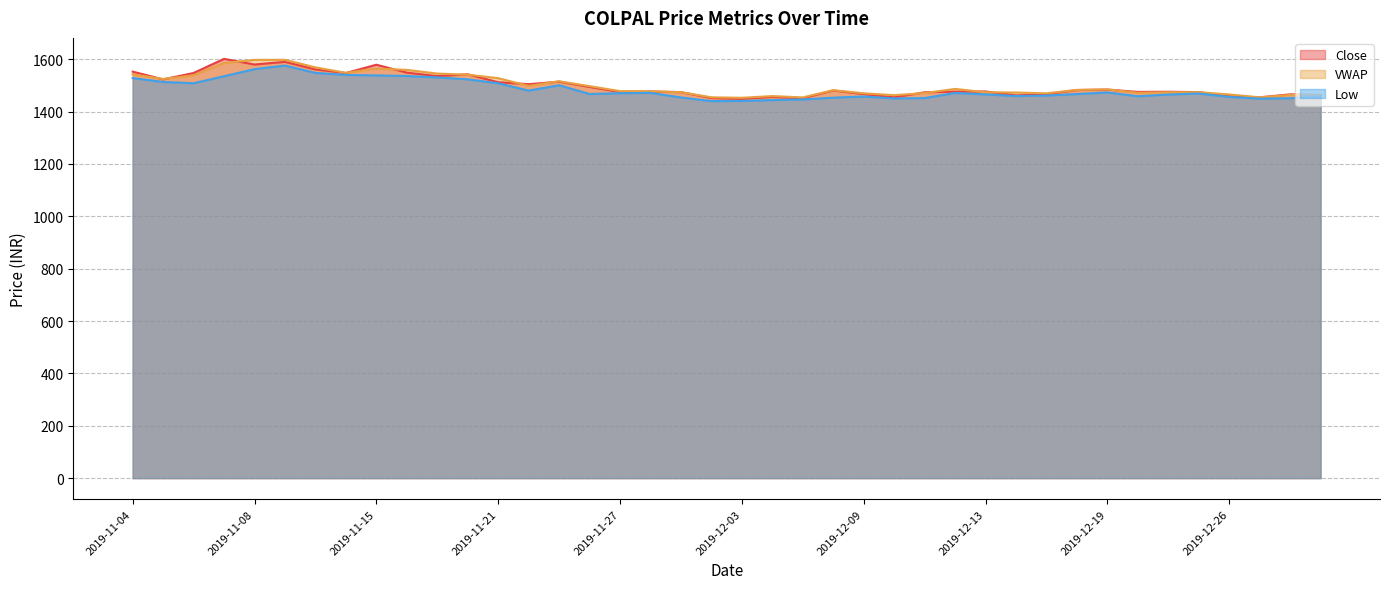

What position from the left is 2019-12-12?

28